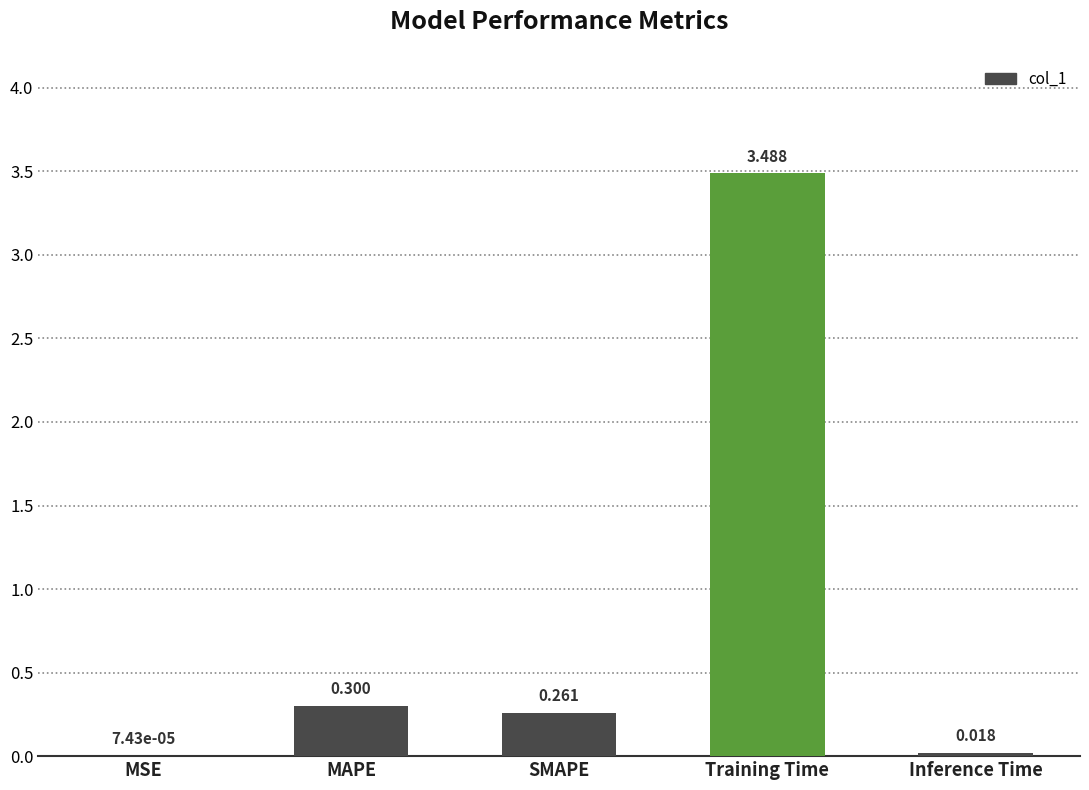

Does the chart contain stacked bars?

No